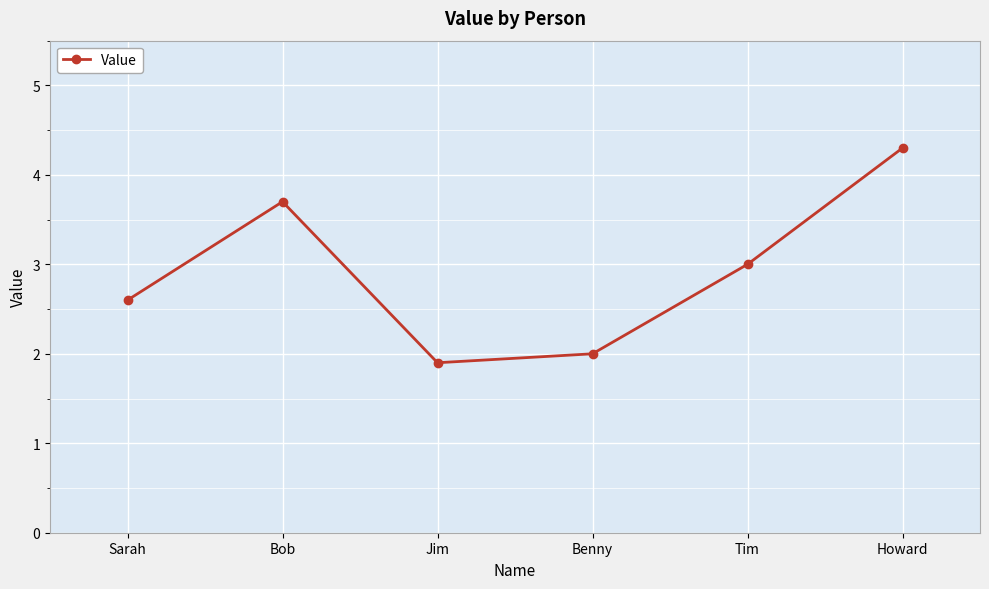

How many distinct data groups are displayed?

1